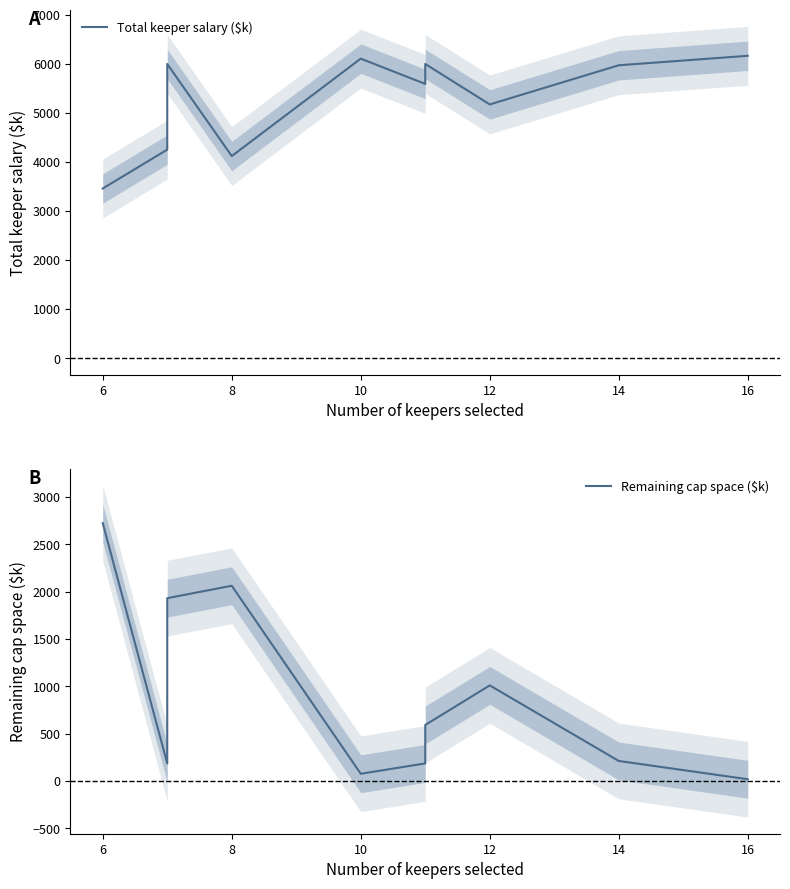

The Remaining cap space ($k) series shows 346 at 16. True or false?

False